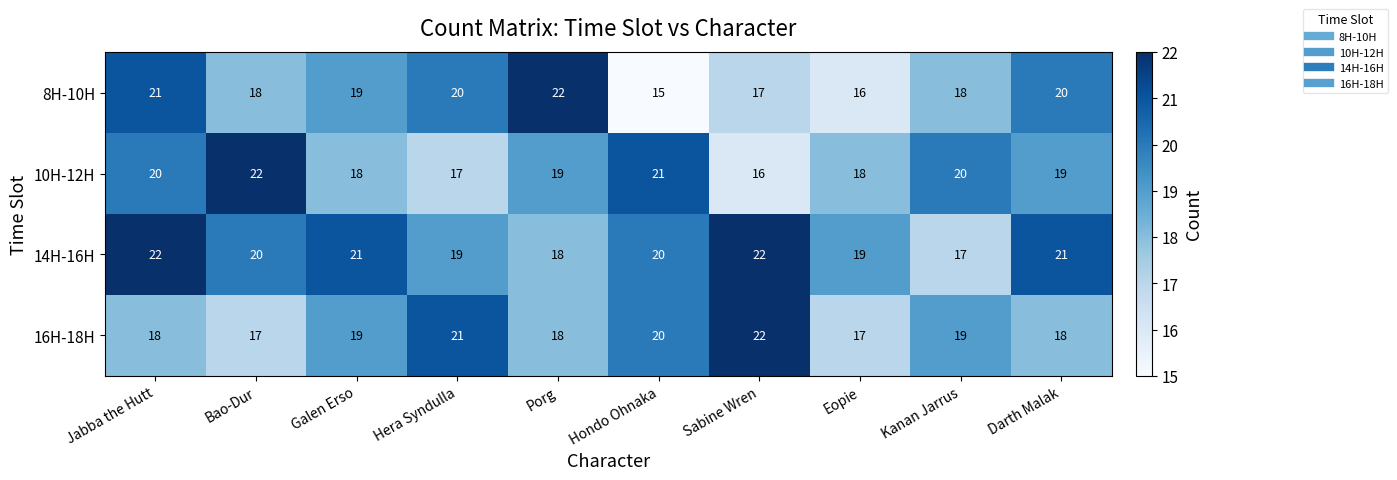

What is the total value across all series at Sabine Wren?

77